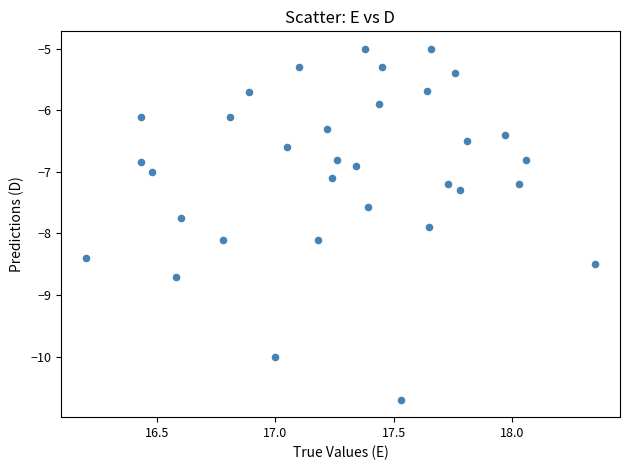

What is the range of Y values (max minus min)?

5.7